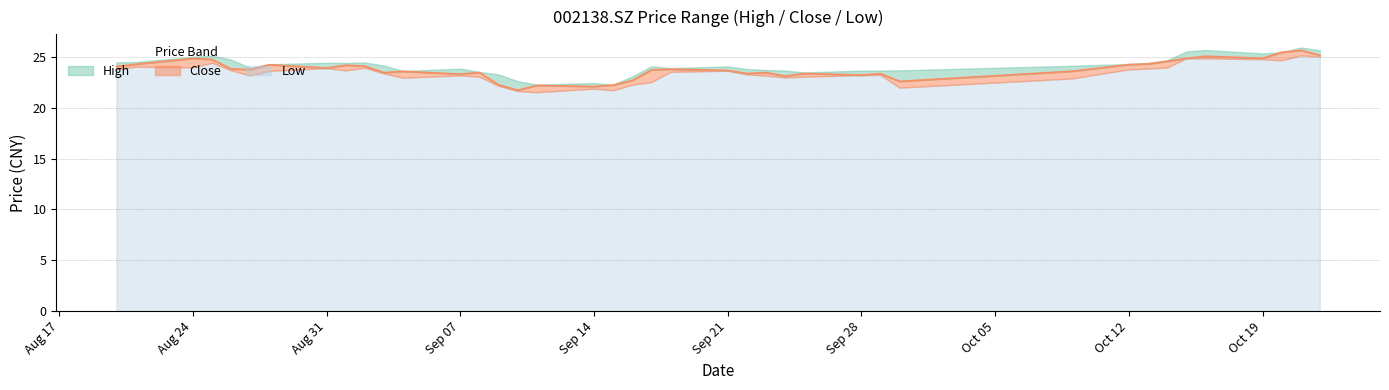

Reading right to left, what are all the values shown in this chart?

high: 25.7	25.9	25.5	25.4	25.7	25.6	24.7	24.4	24.3	24.1	23.7	23.7	23.7	23.5	23.7	23.7	23.8	24.1	23.9	24.1	23.1	22.3	22.4	22.3	22.6	23.3	23.6	23.9	23.6	24.2	24.5	24.4	24.4	24.3	24.0	24.8	25.1	25.0	24.5	24.5
close: 25.2	25.7	25.5	24.9	25.1	24.9	24.6	24.3	24.3	23.6	22.6	23.4	23.2	23.4	23.1	23.5	23.4	23.7	23.8	23.8	22.7	22.2	22.1	22.2	21.7	22.3	23.5	23.3	23.6	23.5	24.1	24.2	23.9	24.3	23.8	23.8	24.8	24.9	24.3	24.1
low: 25.1	25.2	24.7	24.8	24.9	24.9	24.0	23.9	23.8	22.9	22.0	23.2	23.2	23.1	23.0	23.2	23.3	23.7	23.6	22.6	22.3	21.7	21.9	21.6	21.7	22.2	23.1	23.2	23.0	23.4	23.9	23.7	23.9	23.6	23.2	23.7	24.4	24.0	24.1	23.8